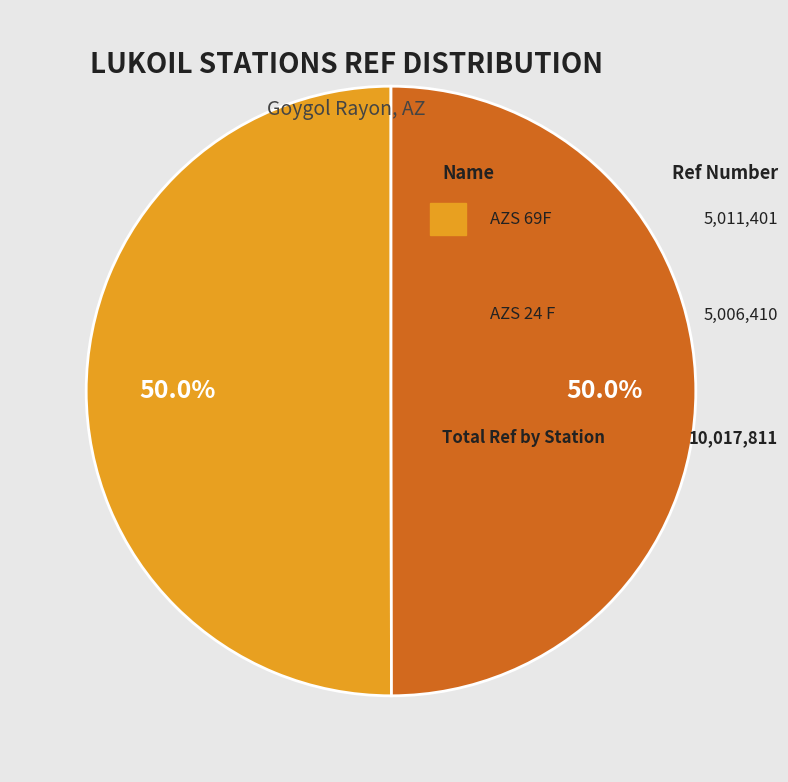

Which slice is the largest?

AZS 69F